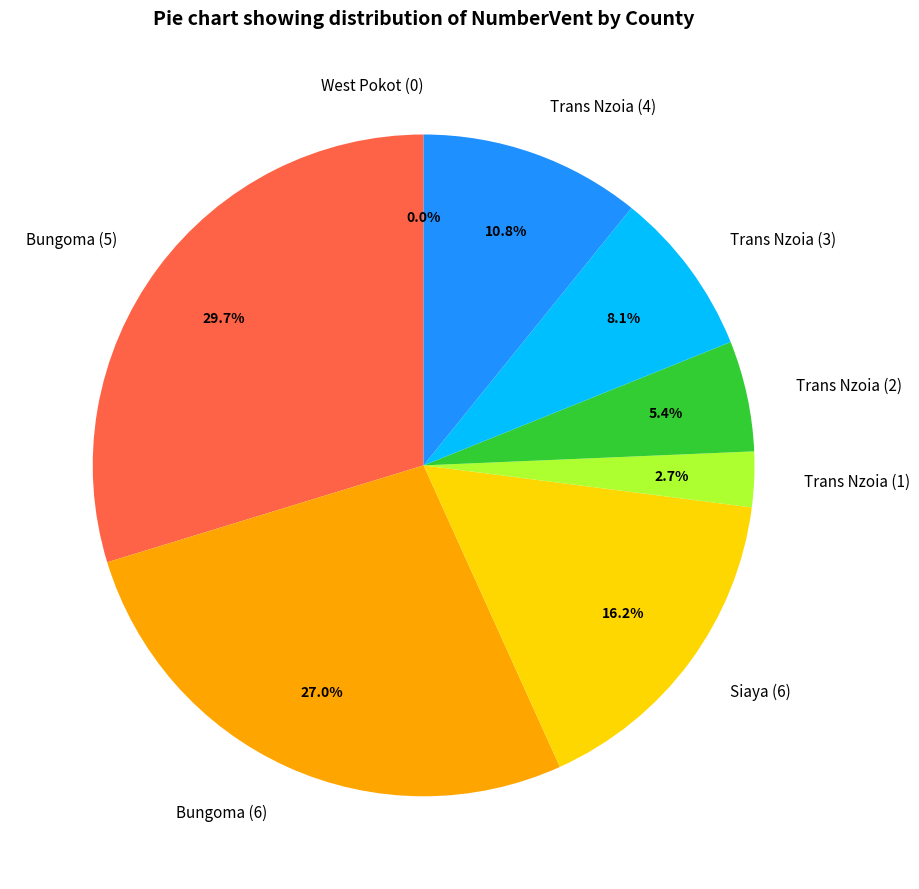

Rank the categories by value from highest to lowest.

Bungoma (5), Bungoma (6), Siaya (6), Trans Nzoia (4), Trans Nzoia (3), Trans Nzoia (2), Trans Nzoia (1), West Pokot (0)